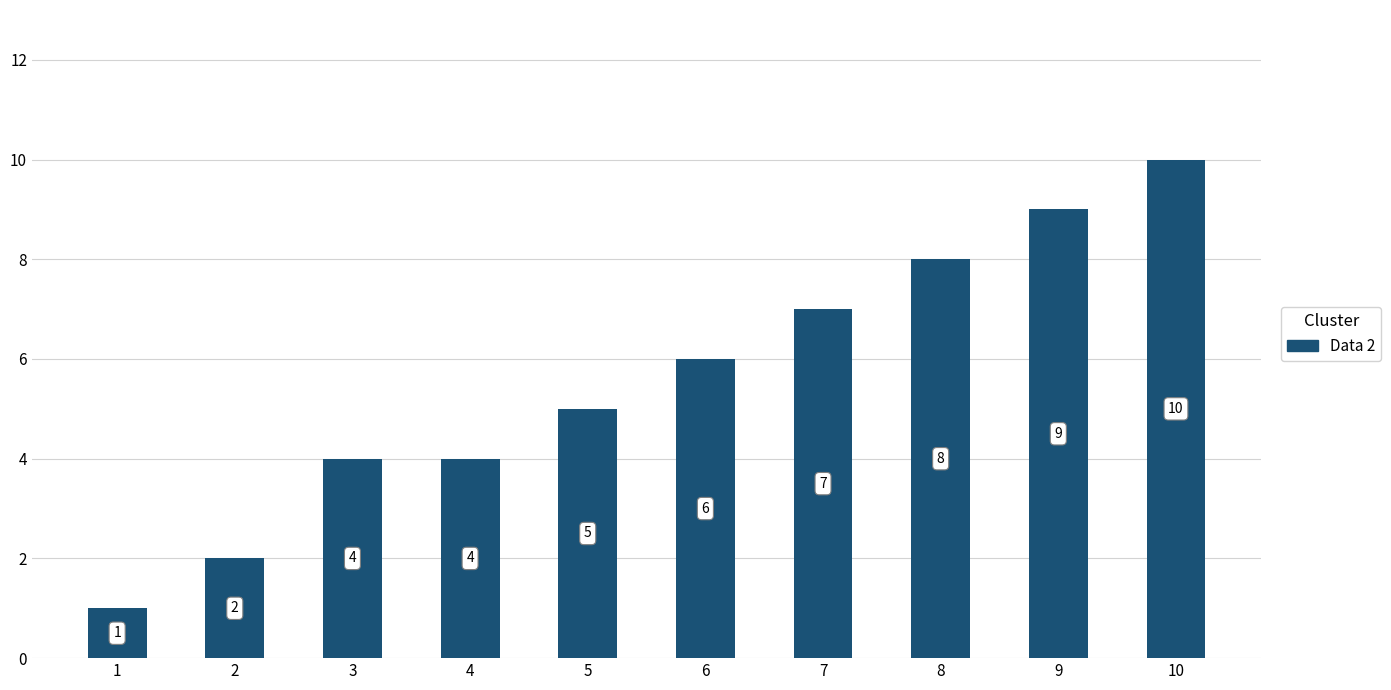

What is the change in value from 3 to 6?

+2